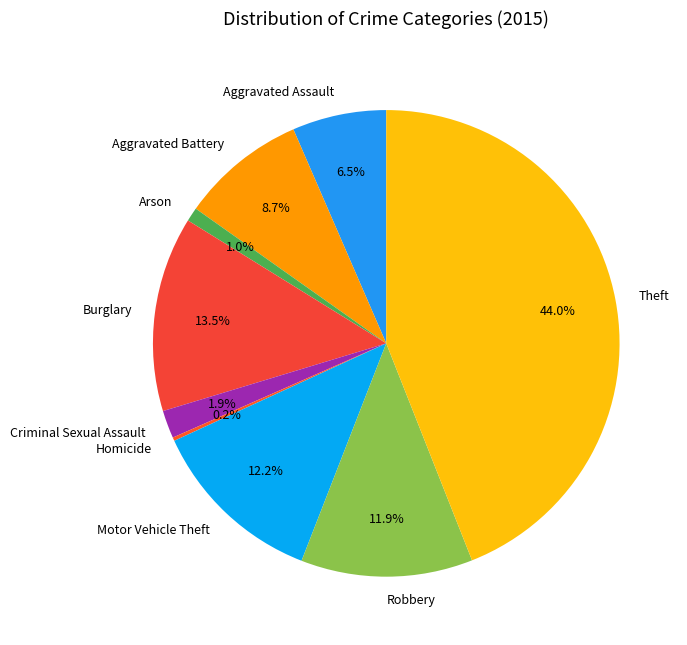

What percentage is the Aggravated Battery slice, to the nearest percent?

9%